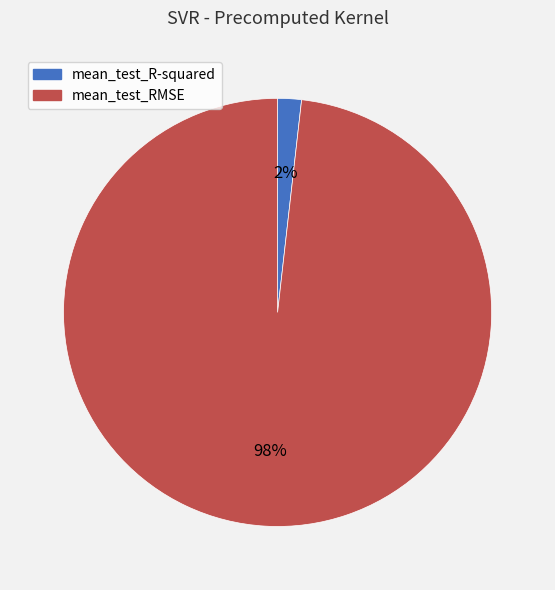

To the nearest percent, what is the difference between the mean_test_RMSE and mean_test_R-squared slice percentages?

96%